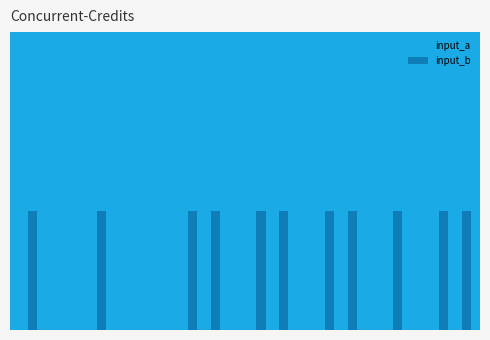

Which series has the widest spread of values?

input_a